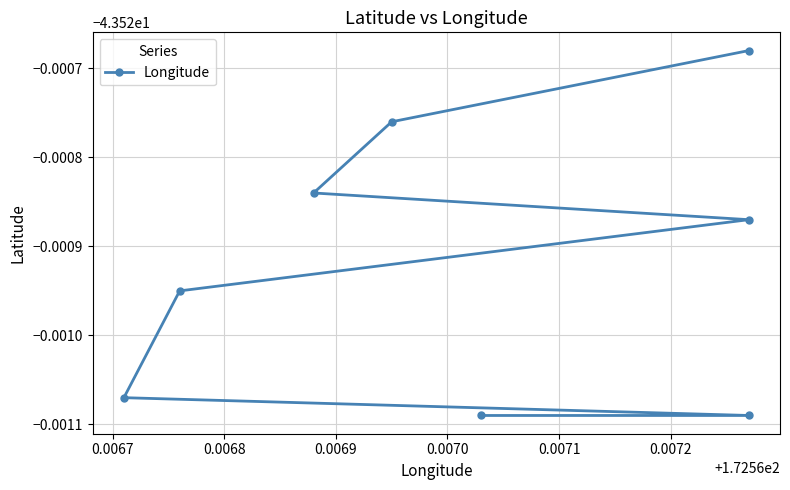

What is the value of the 5th point from the left?

-43.5